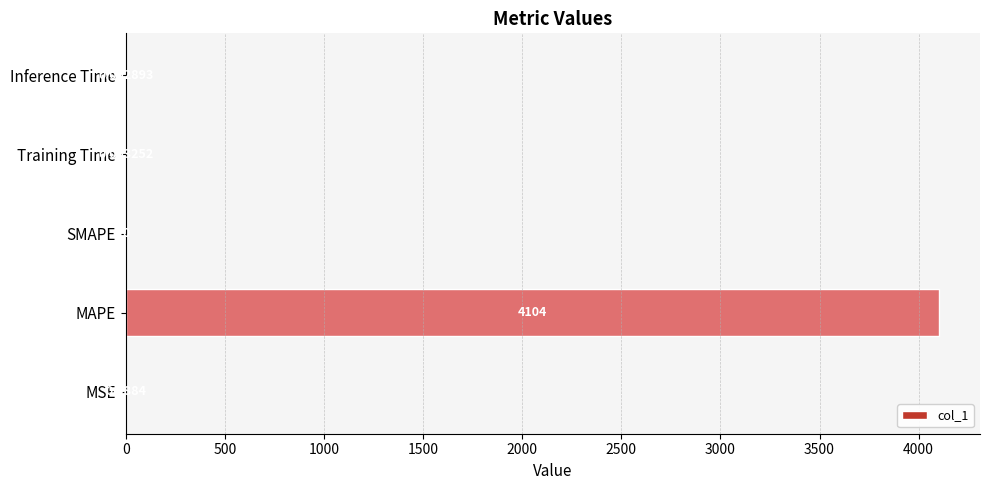

Between SMAPE and MSE, which is larger?

MSE